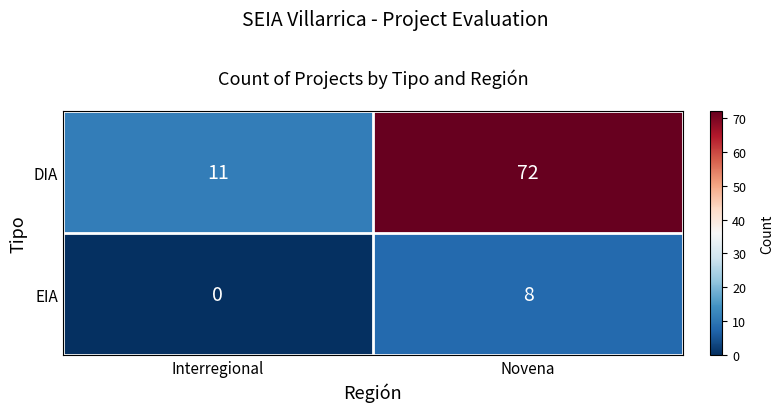

What is the average value of the EIA series?

4